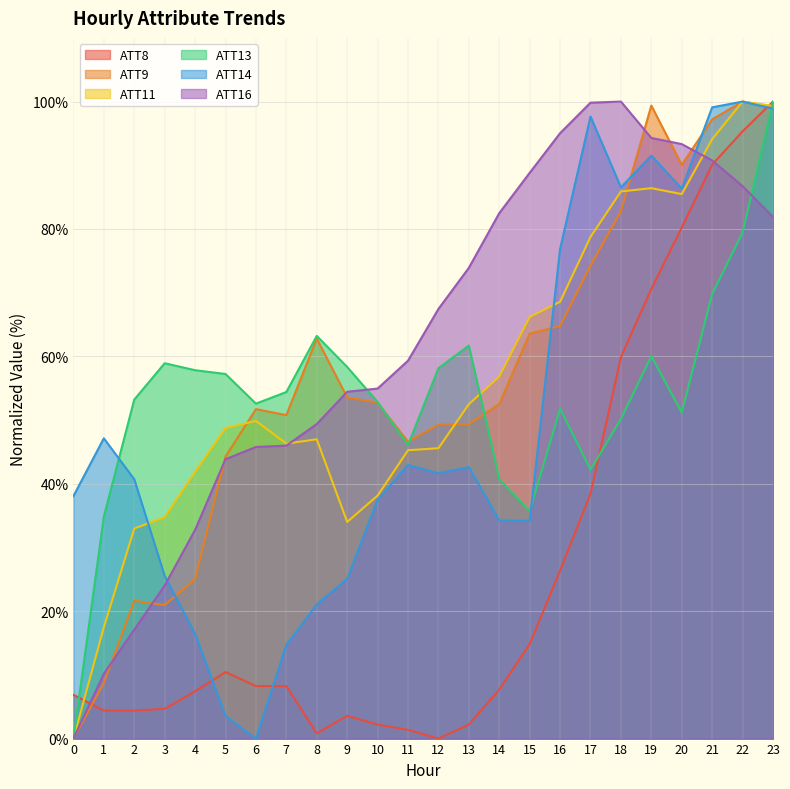

True or false: ATT11 and ATT9 intersect in this chart.

True